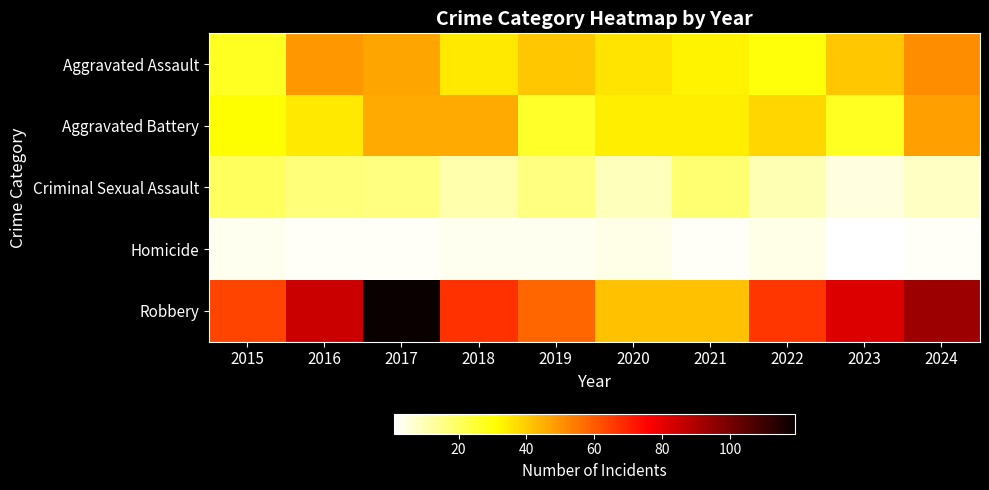

Rank the series by their maximum value, from lowest to highest.

Homicide, Criminal Sexual Assault, Aggravated Battery, Aggravated Assault, Robbery